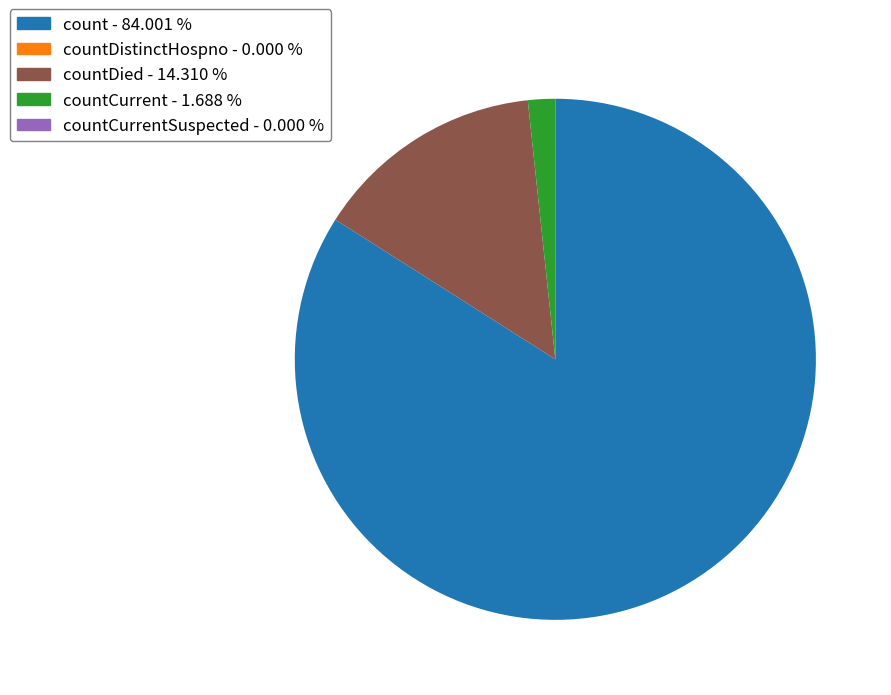

Is there a majority slice in this chart?

Yes